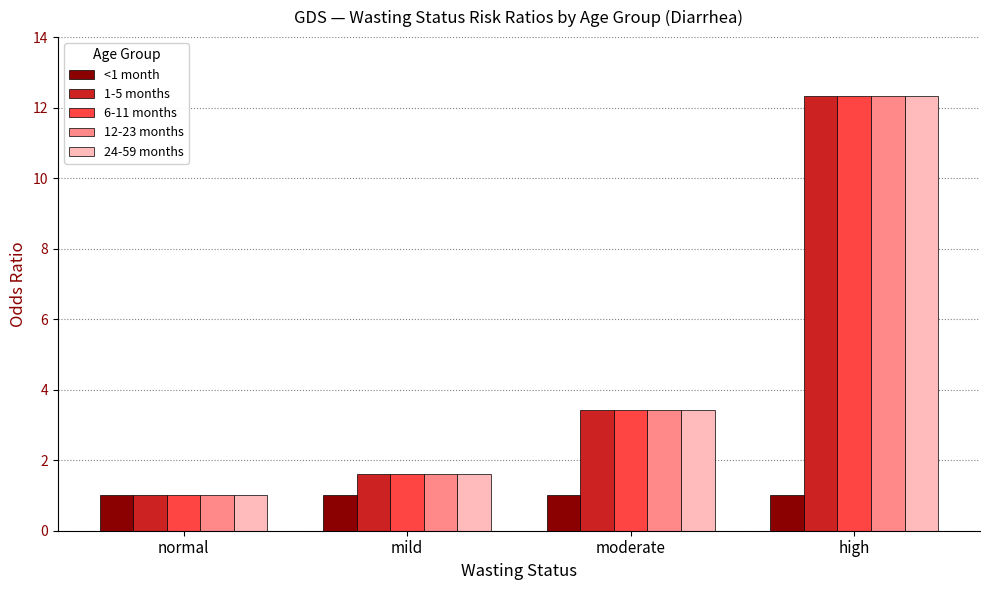

What is the difference between the highest and lowest values at moderate?

2.4